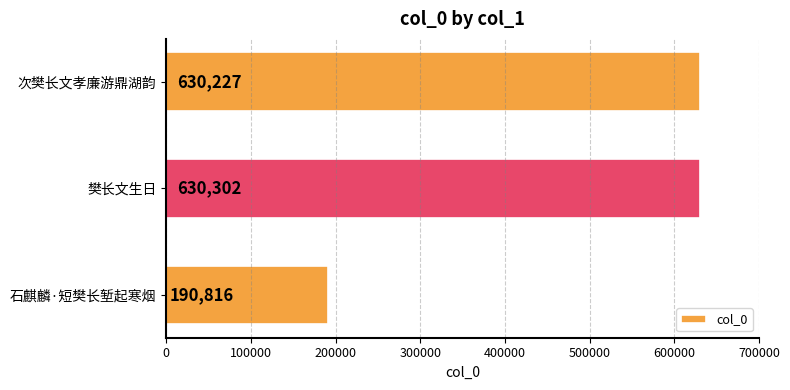

The chart shows a value of 630227 at 次樊长文孝廉游鼎湖韵. True or false?

True